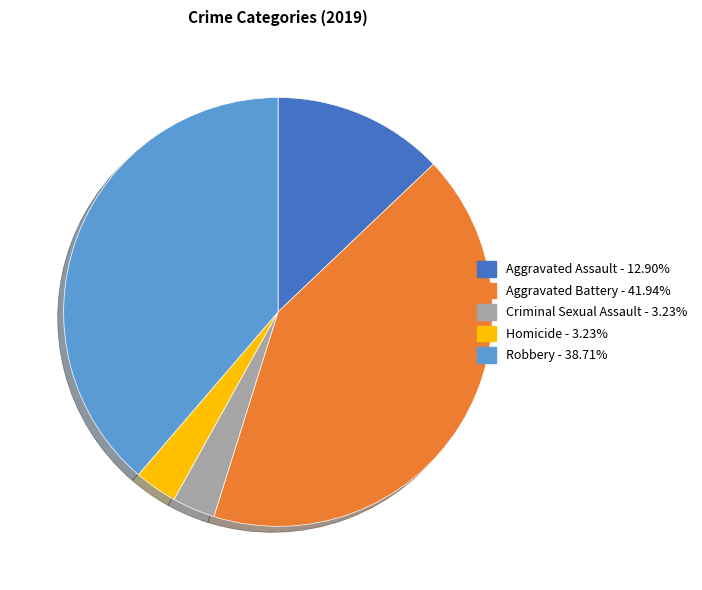

Combined, do Criminal Sexual Assault and Aggravated Battery account for over 50%?

No